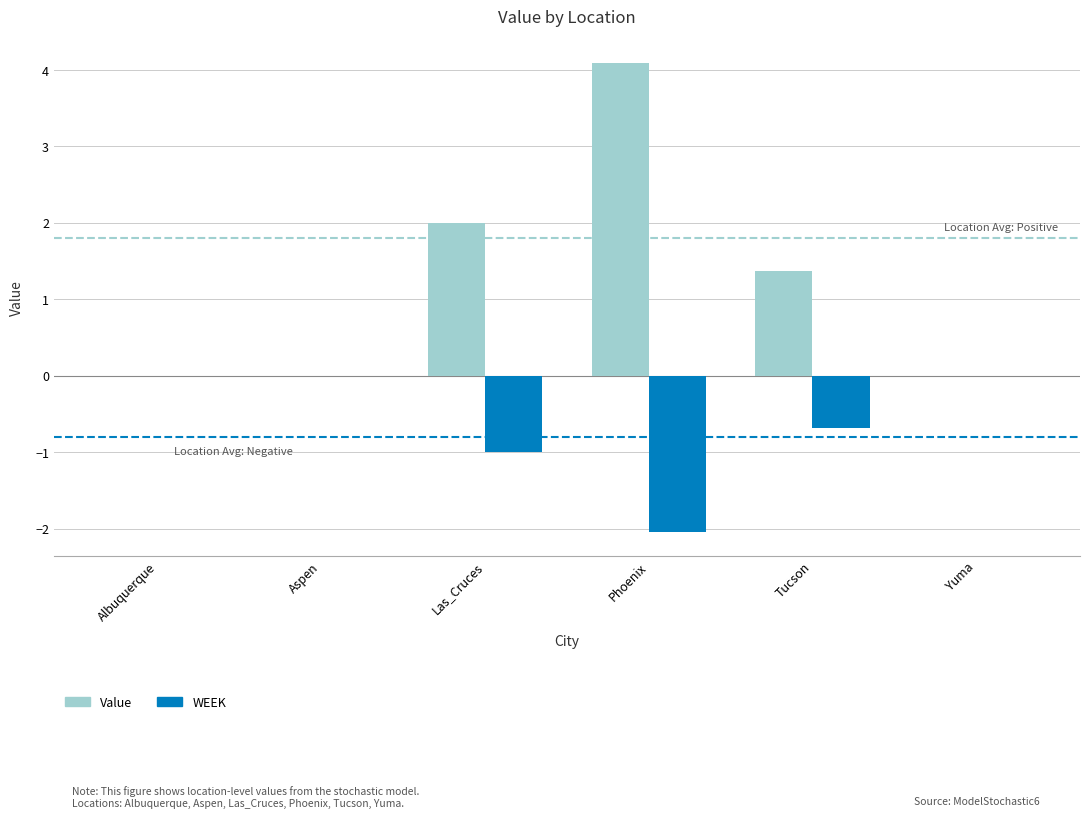

At which category is the sum across all series the highest?

Phoenix